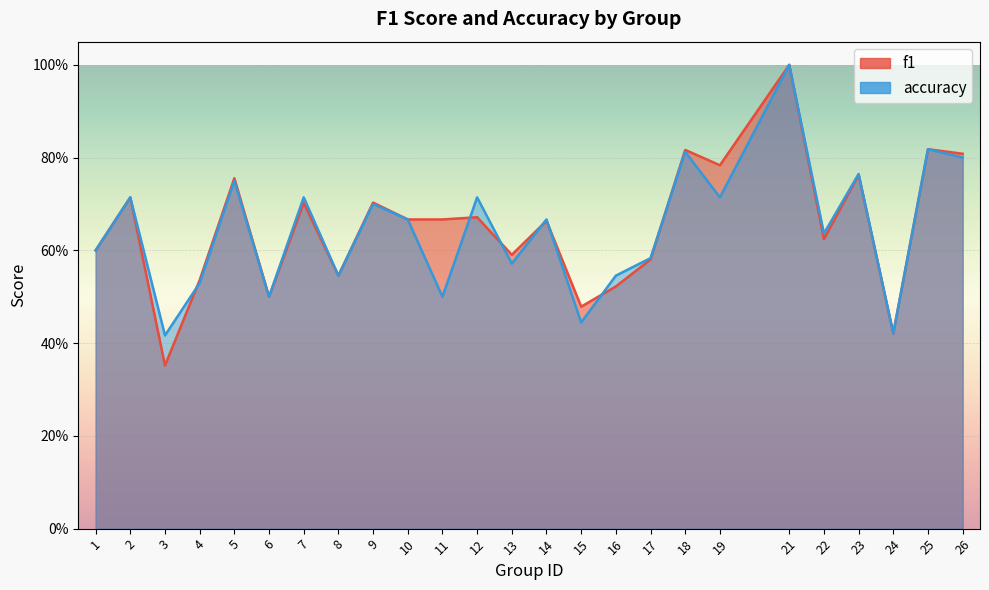

How many data points does each series have?

25